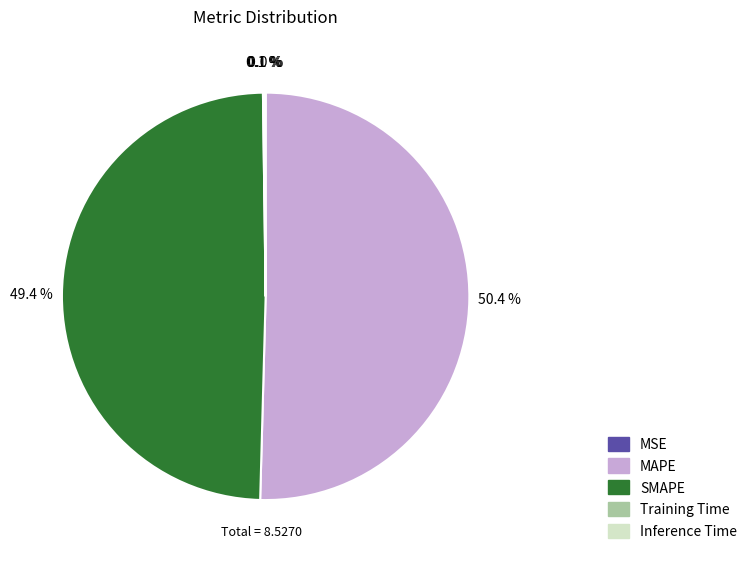

What is the majority slice?

MAPE